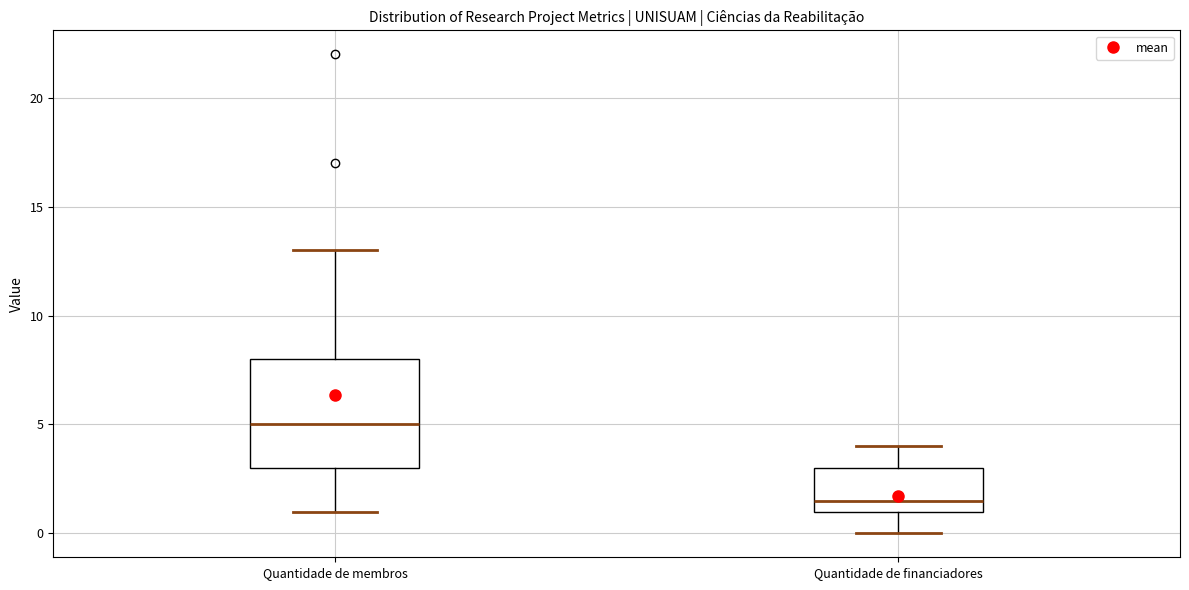

Comparing the boxes themselves (not the whiskers), which one is the tallest?

Quantidade de membros